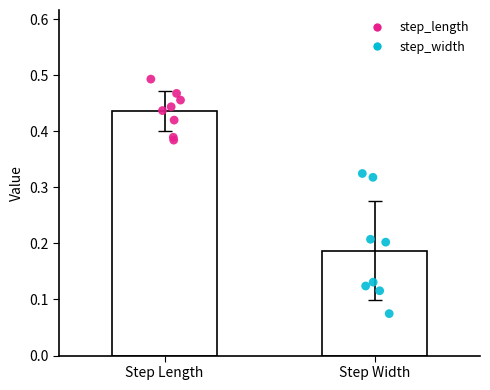

Which series reaches the minimum Y coordinate?

step_width points